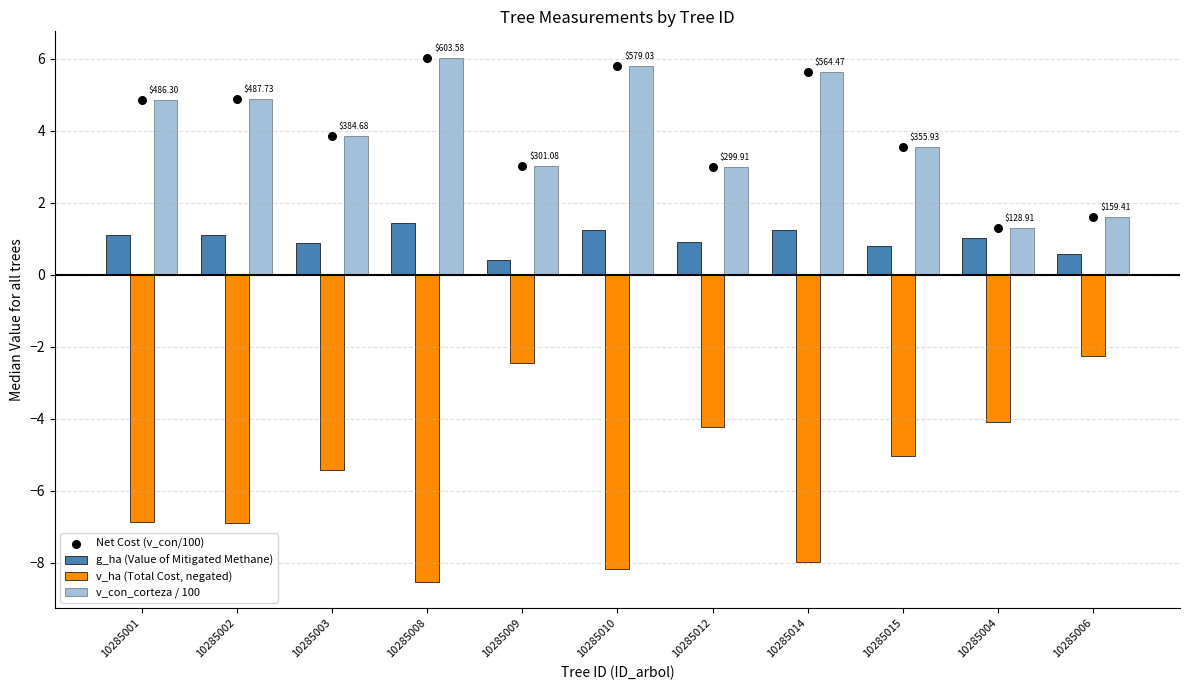

Is the value of v_ha (Total Cost, negated) at 10285014 greater than the value of v_con_corteza / 100 at 10285010?

No